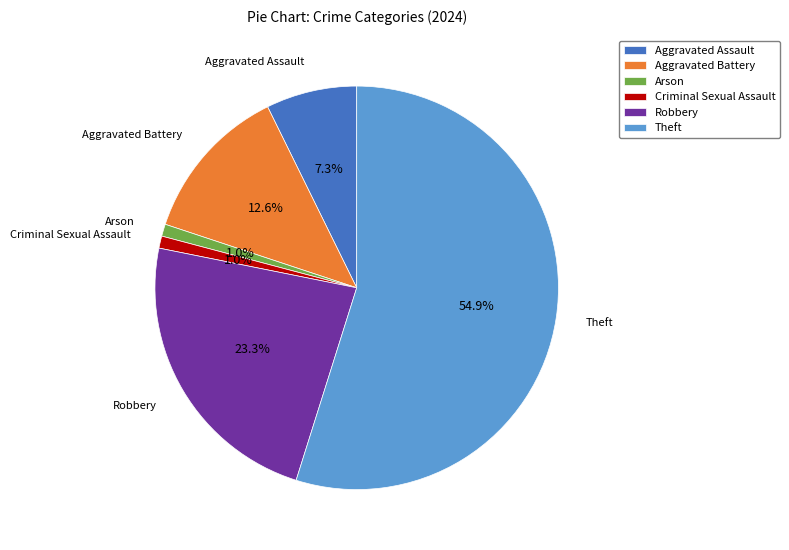

Which slice is the largest?

Theft